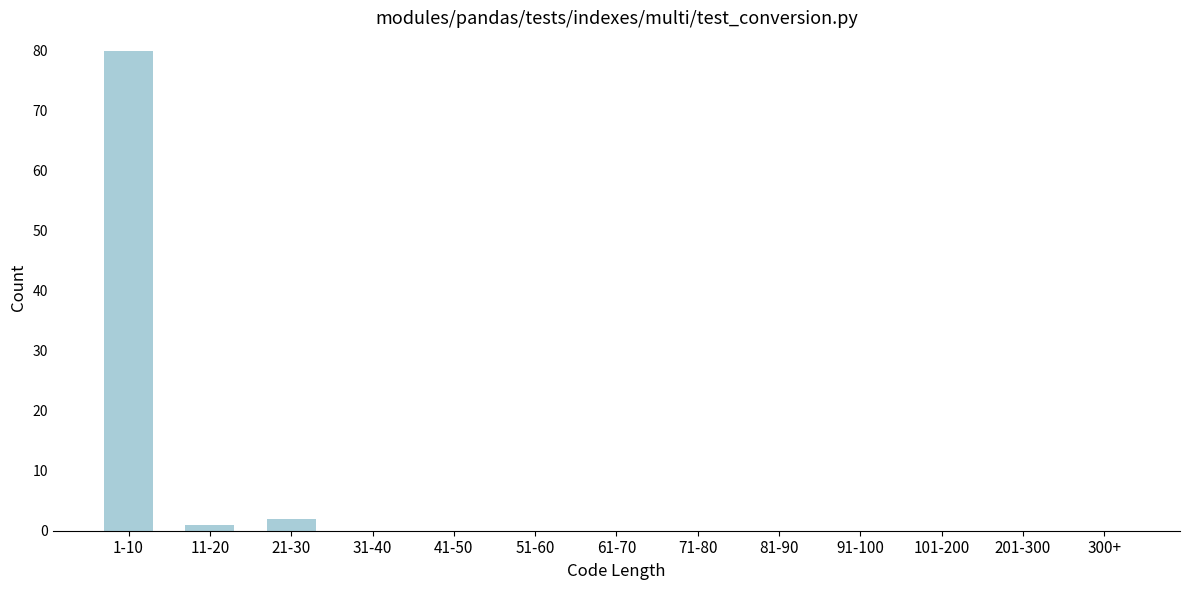

Reading left to right, list all the values displayed in this chart.

1-10=80	11-20=1	21-30=2	31-40=0	41-50=0	51-60=0	61-70=0	71-80=0	81-90=0	91-100=0	101-200=0	201-300=0	300+=0